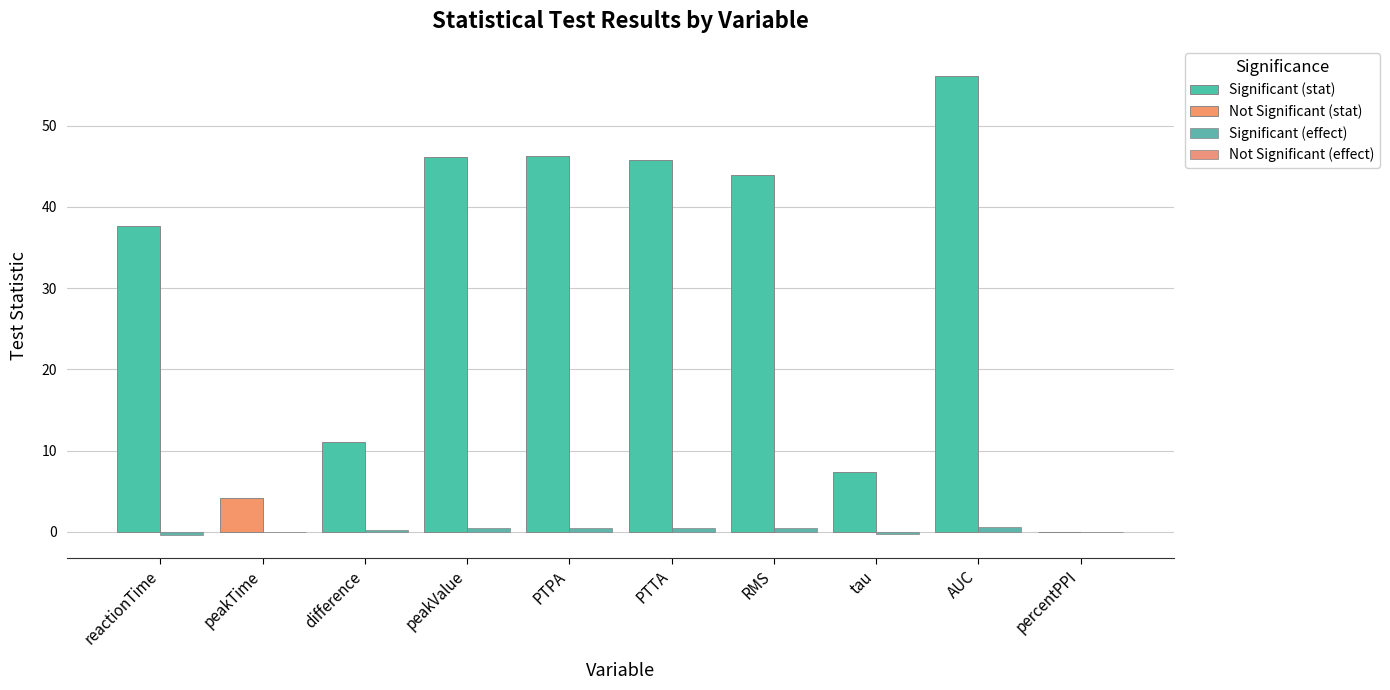

What is the difference between the highest and lowest values at difference?

10.8